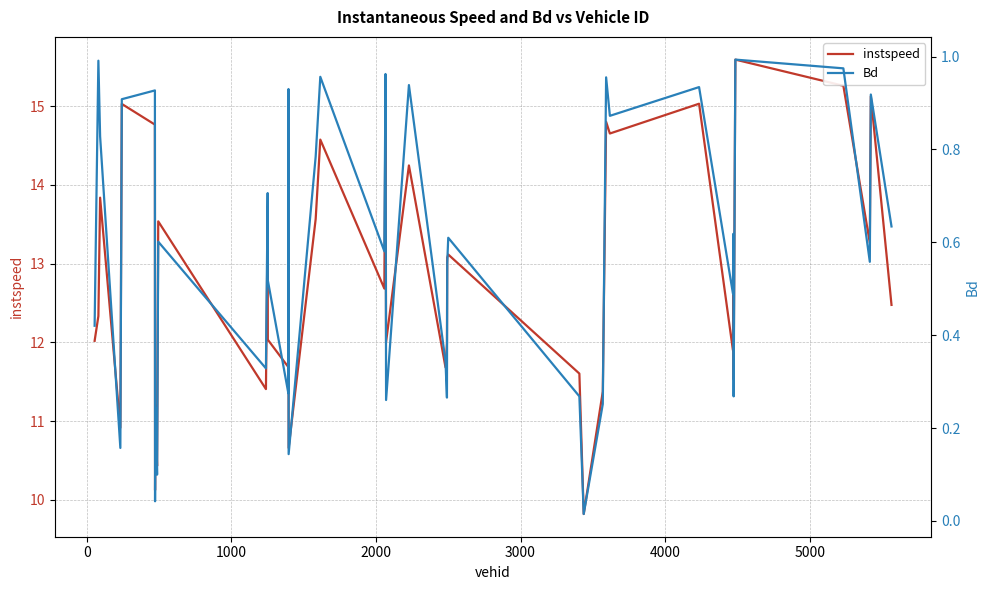

In instspeed, how many points are higher than both neighbors (excluding endpoints)?

15